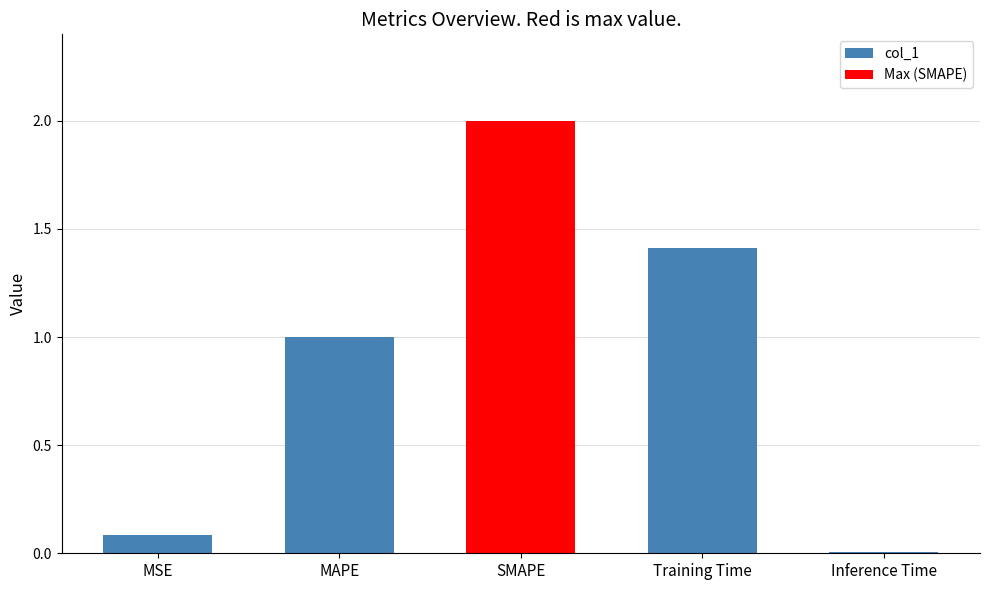

At which category does the chart reach its minimum across all series?

Inference Time